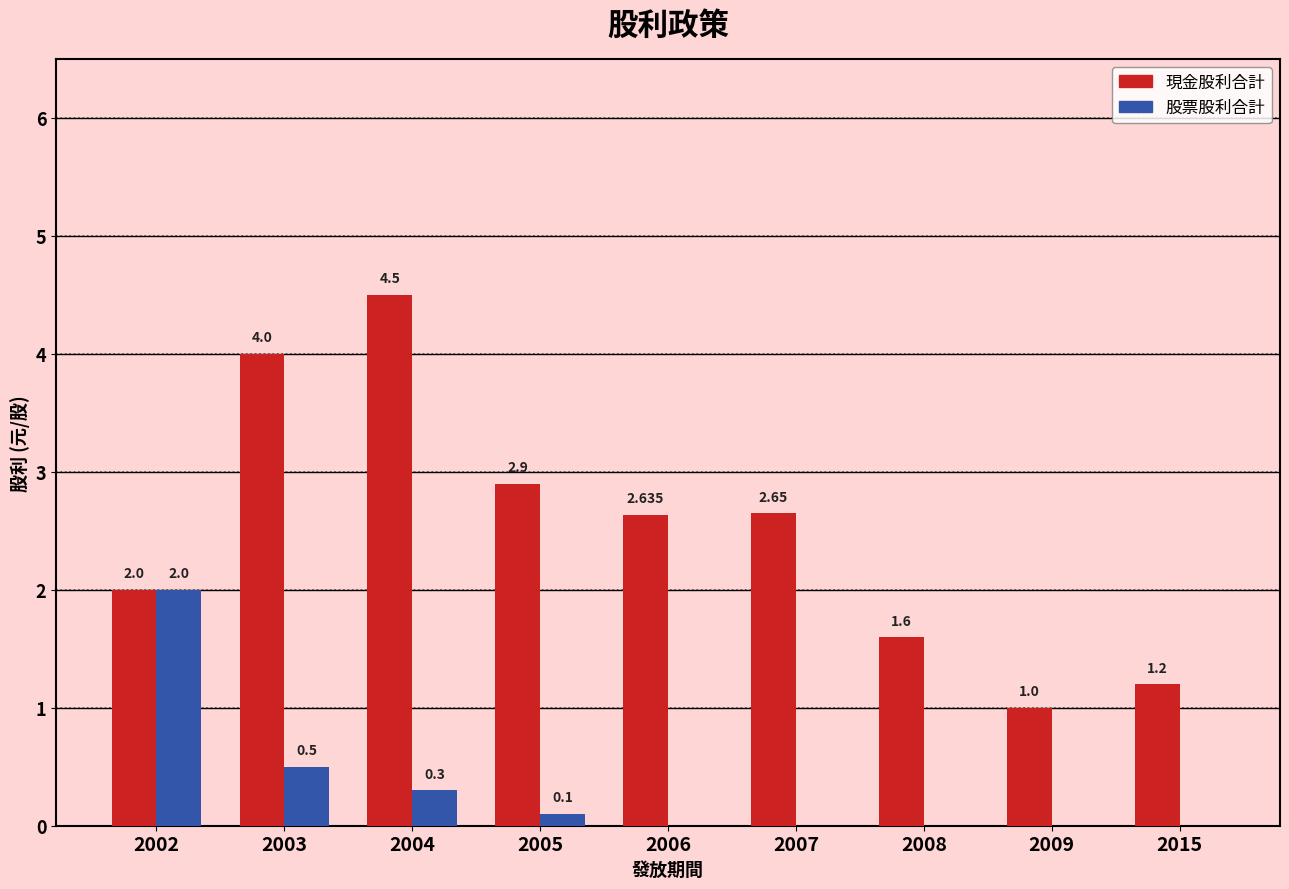

Is the value of 現金股利合計 at 2015 greater than the value of 股票股利合計 at 2003?

Yes